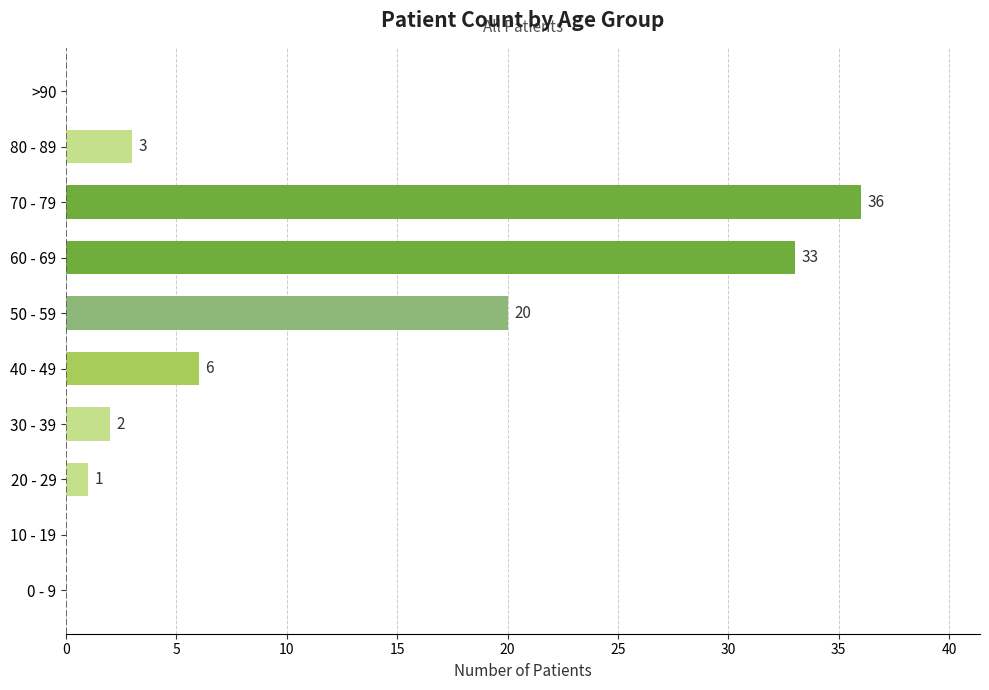

Which category has the highest value across all series?

70 - 79